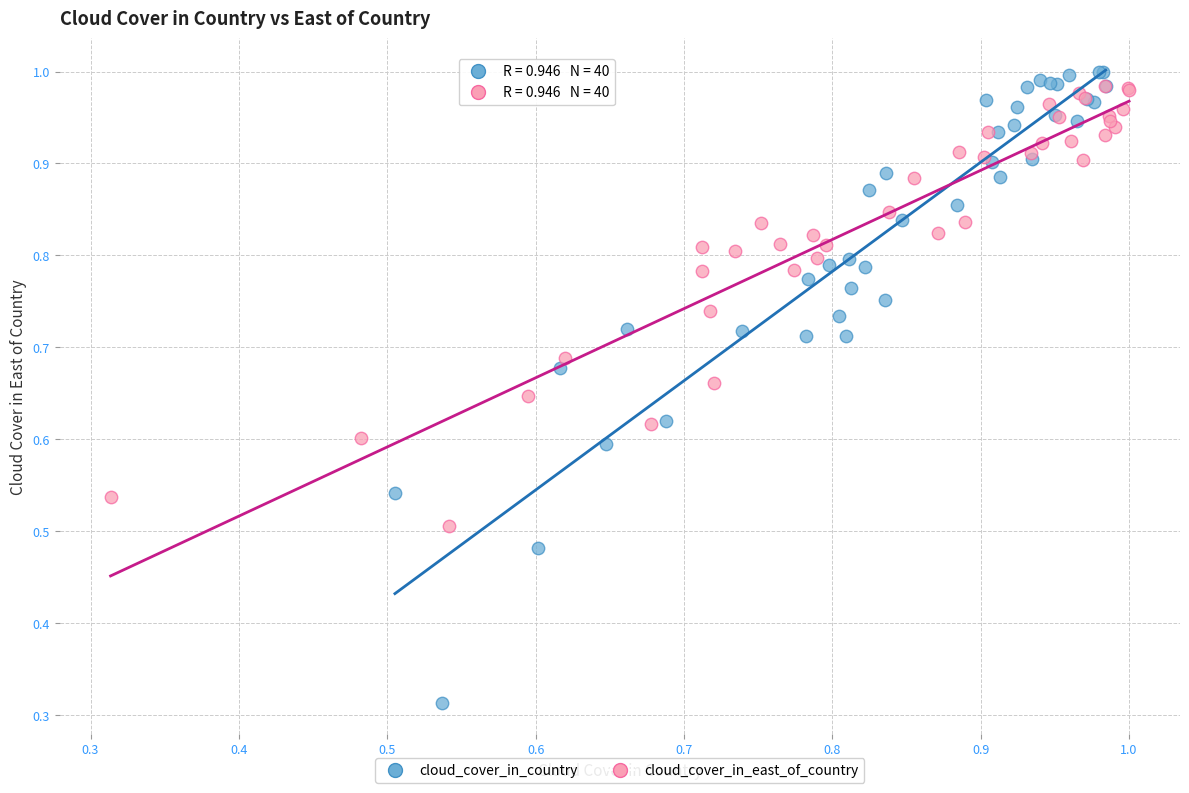

Which series contains the lowest Y value?

cloud_cover_in_country